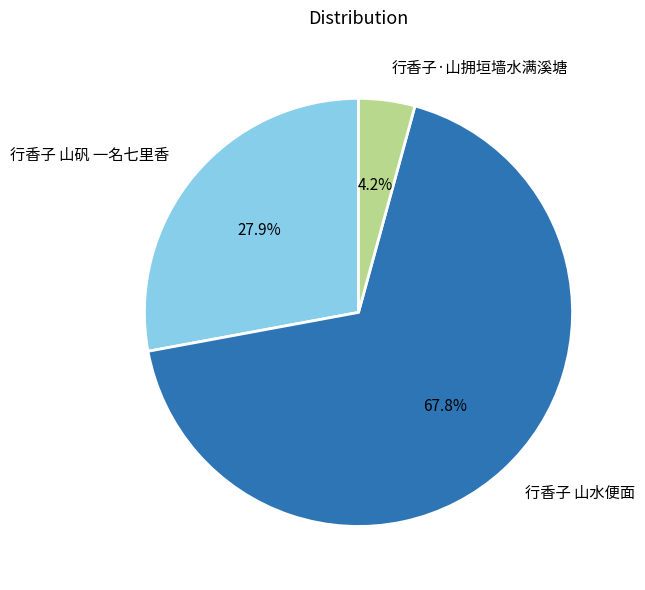

Which slice is the smallest?

行香子·山拥垣墙水满溪塘